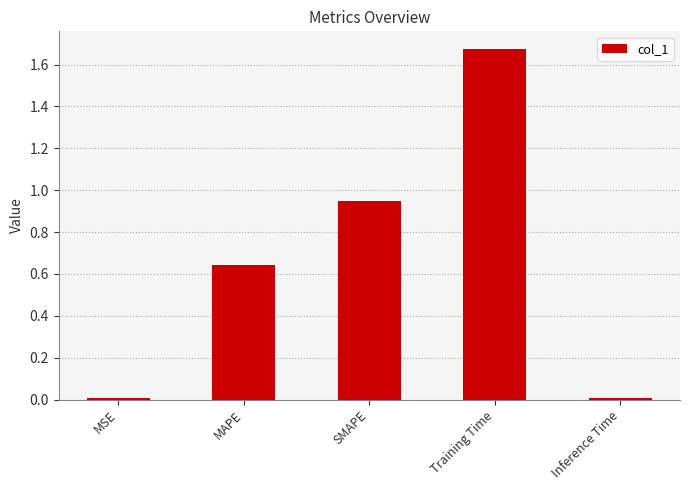

Is it true that the value at MSE is 0.0?

True